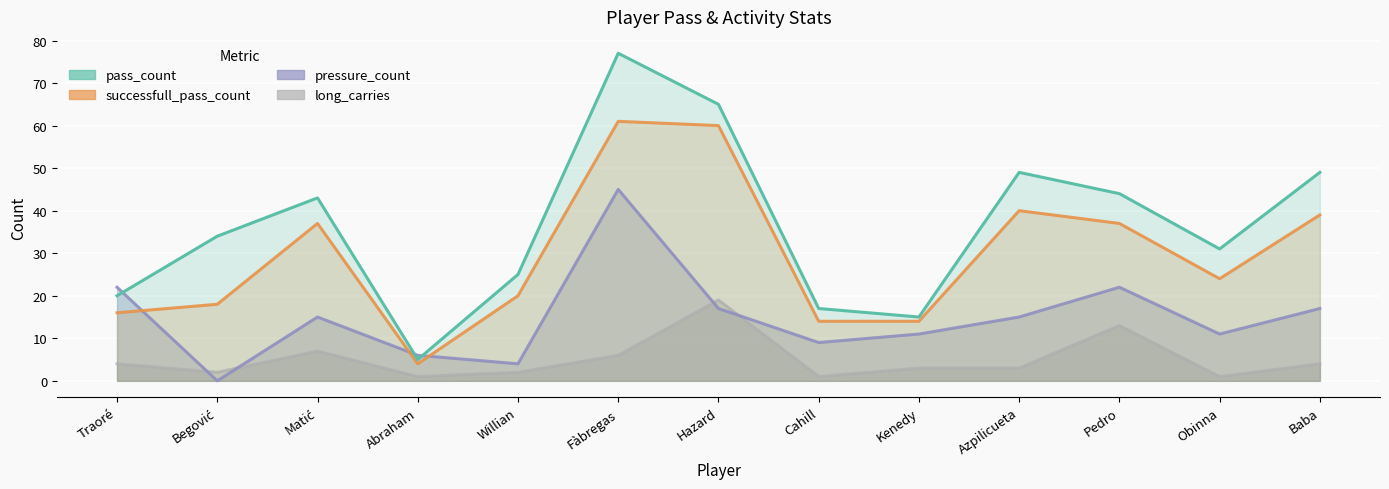

How many values in the pass_count series are below 34?

6